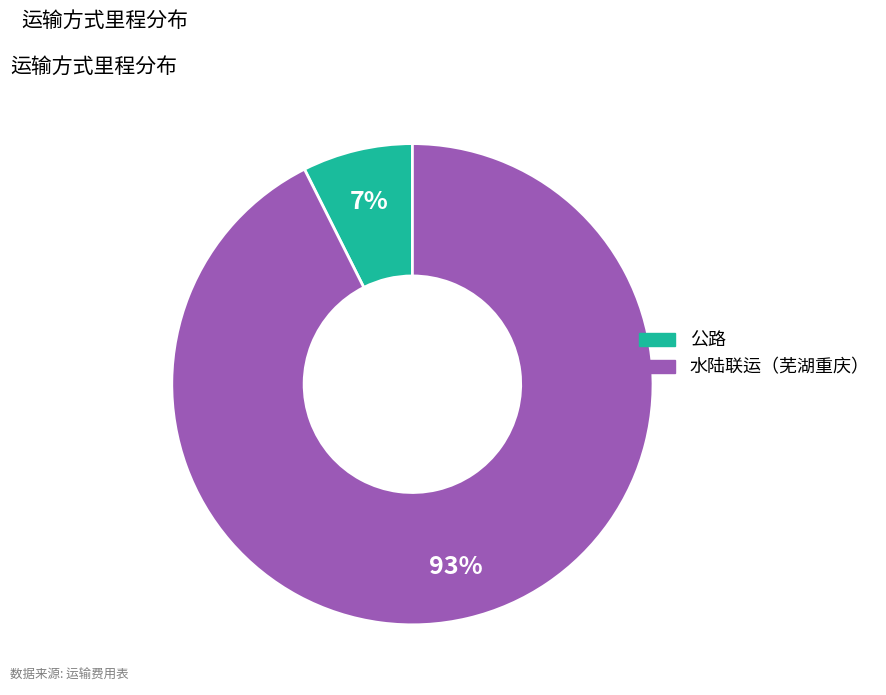

What is the smallest slice in the pie chart?

公路